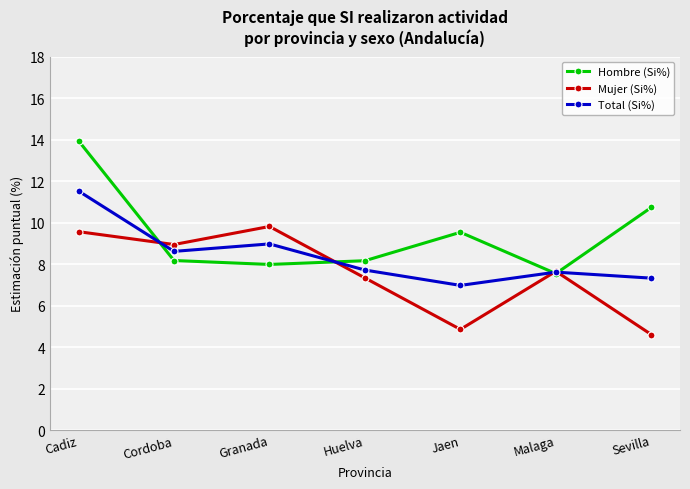

The Hombre (Si%) series shows 2.5 at Huelva. True or false?

False